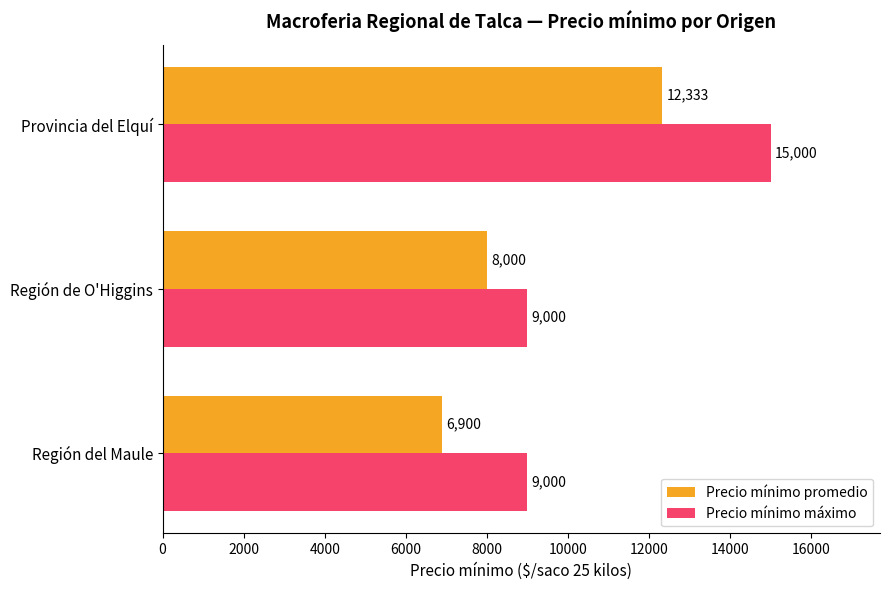

Which series has the widest spread of values?

Precio mínimo máximo